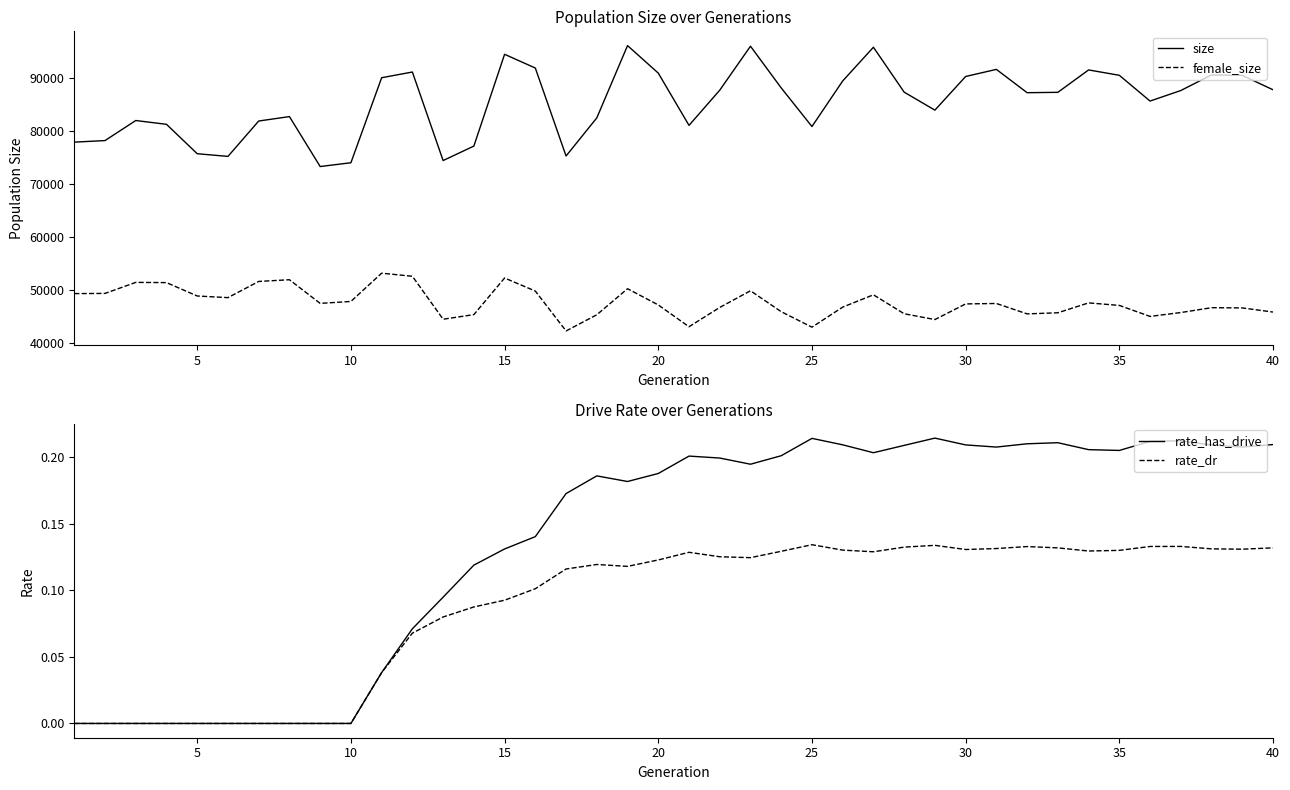

True or false: size and female_size intersect in this chart.

False